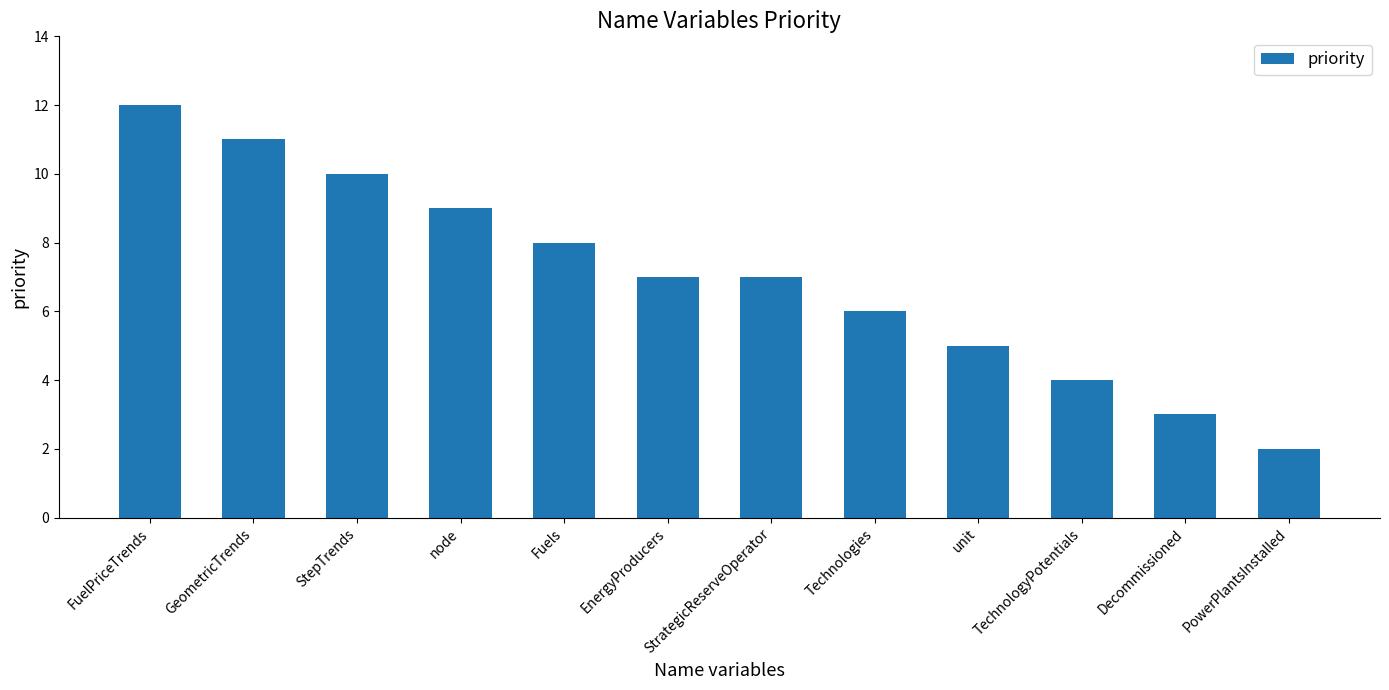

The value at FuelPriceTrends is 16. True or false?

False